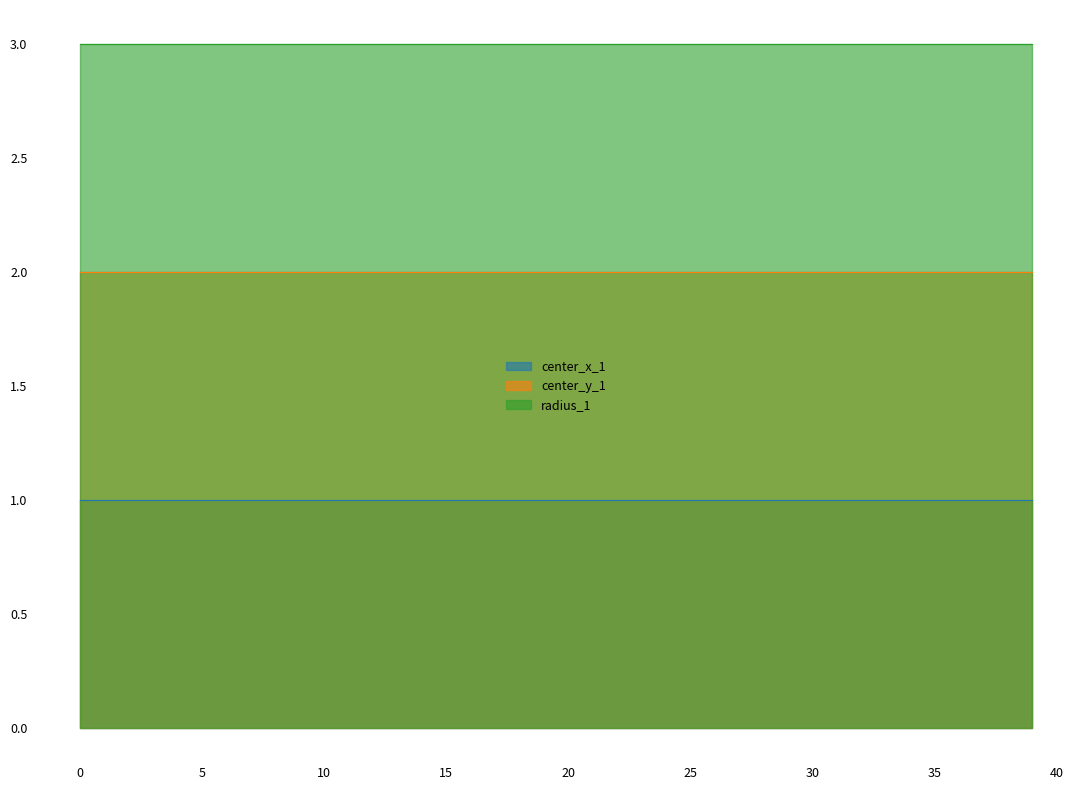

The value of radius_1 at 5 is 3. True or false?

True